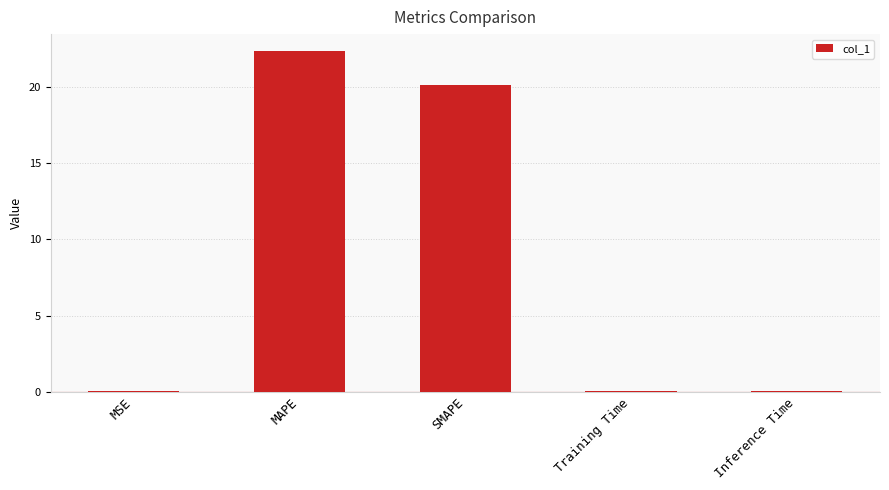

Which label corresponds to the largest value in the chart?

MAPE